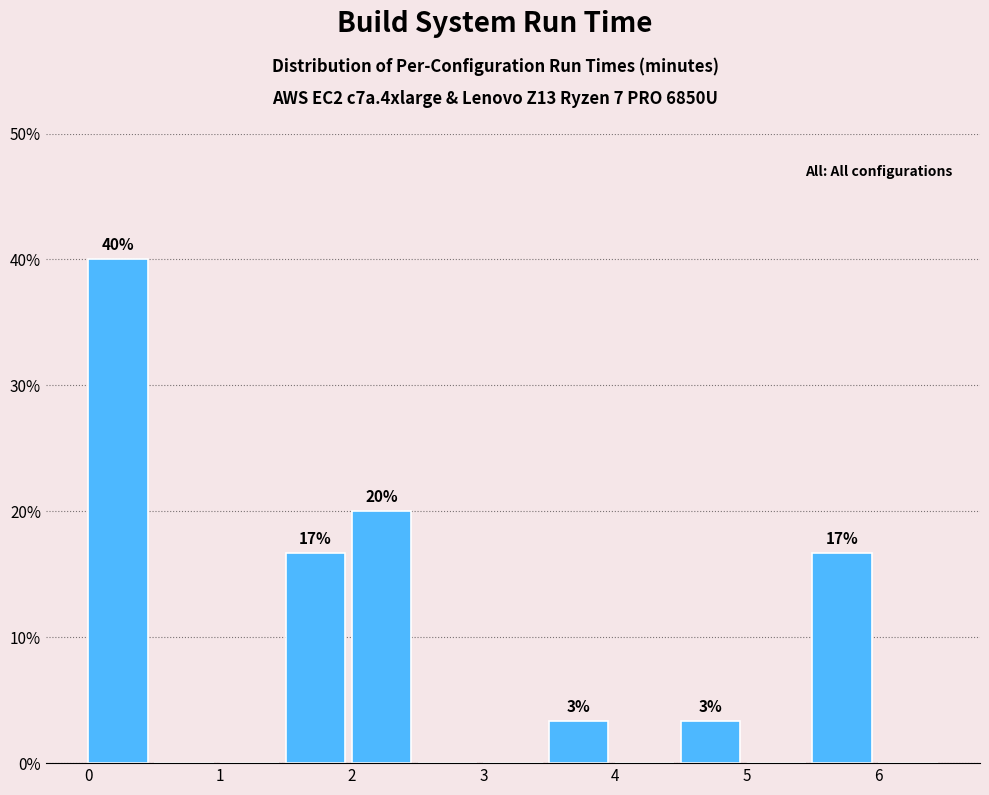

Which range on the x-axis has the tallest bar?

0.0 to 0.5